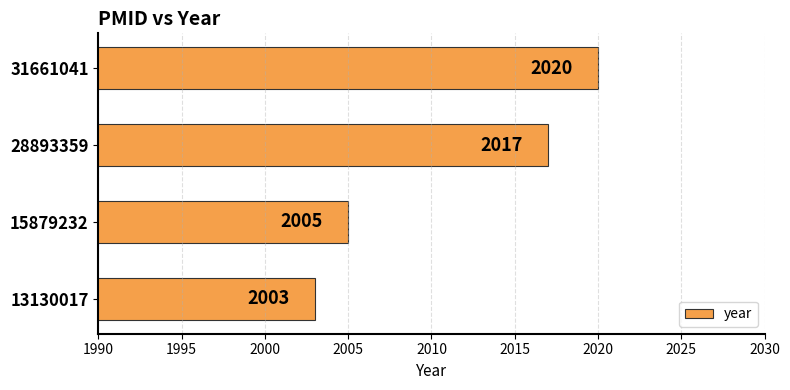

What is the change in value from 28893359 to 31661041?

+3